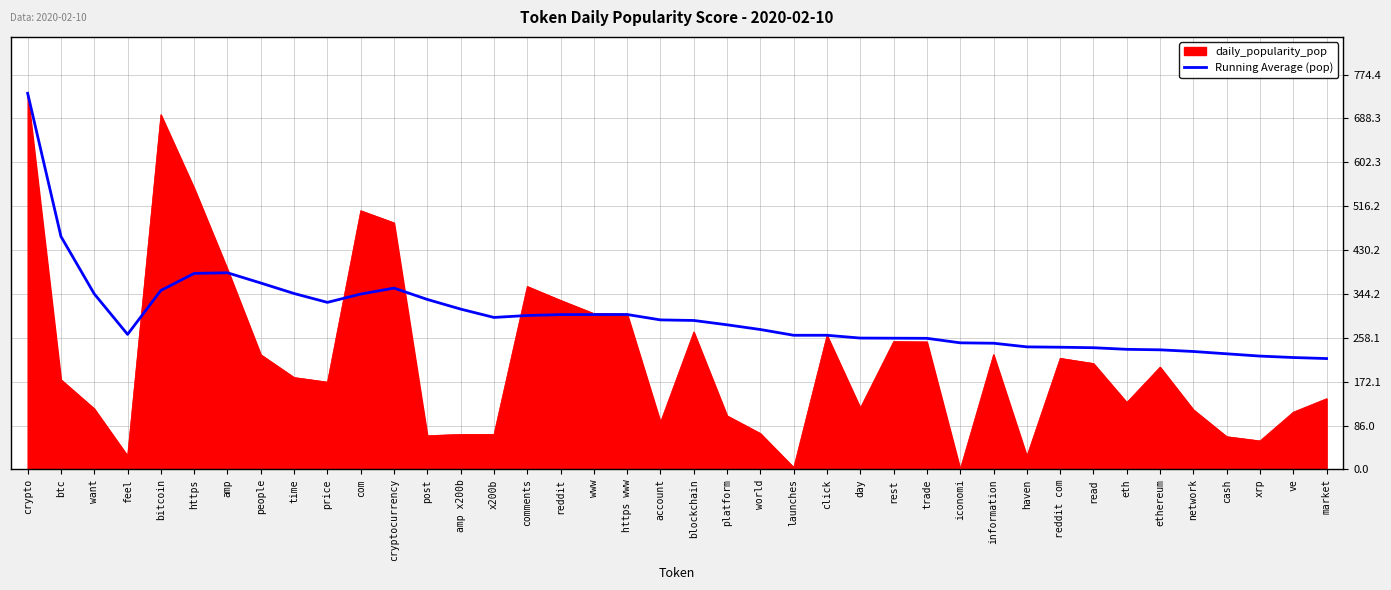

Rank the series at network from lowest to highest value.

daily_popularity_pop, Running Average (pop)